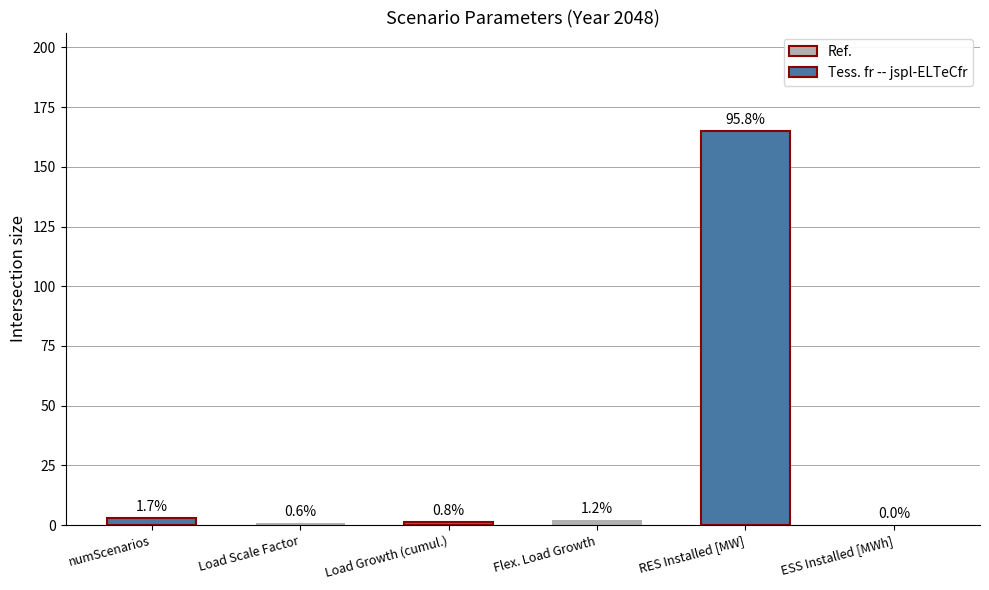

What is the average value?

28.7